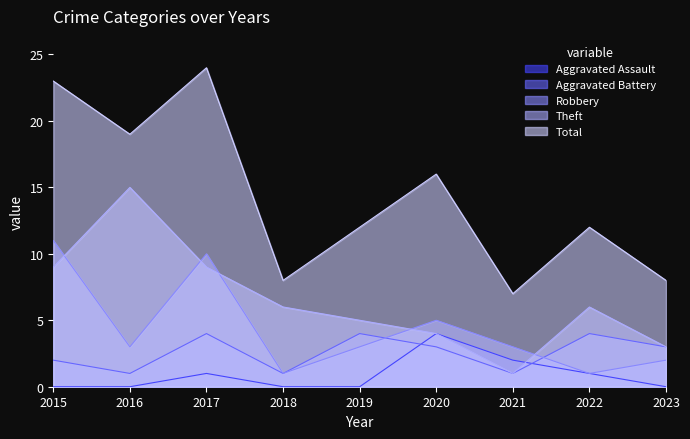

How many lines are shown in the chart?

5